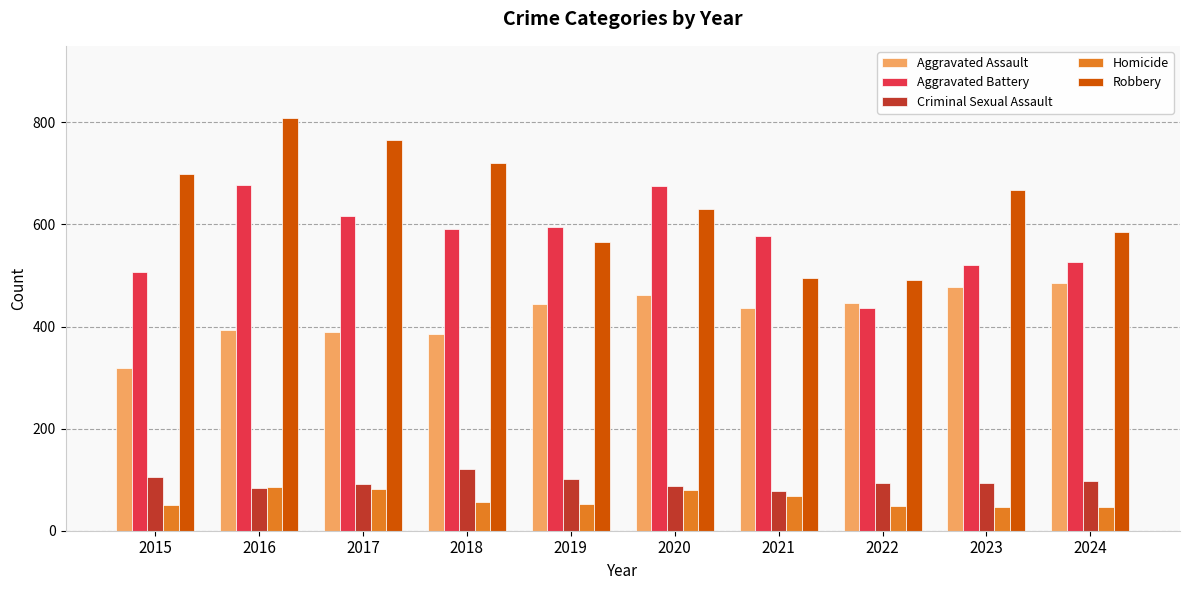

What is the sum of all Aggravated Assault values?

4240